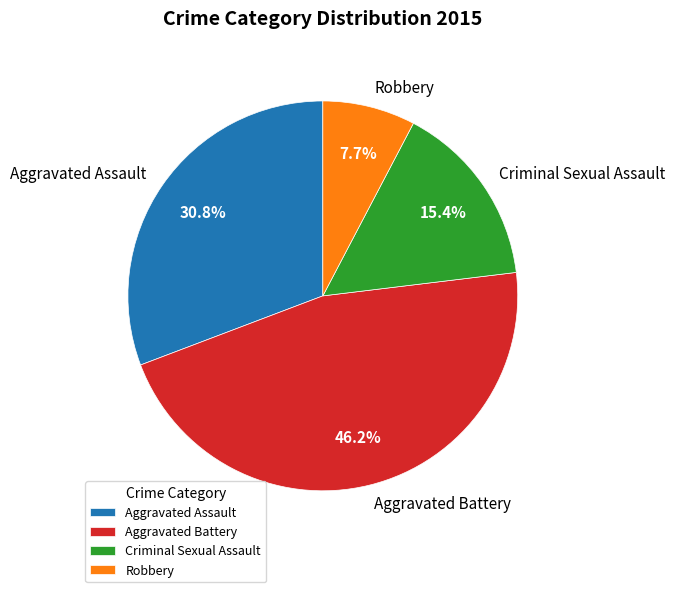

What percentage is NOT represented by Aggravated Assault?

69.2%